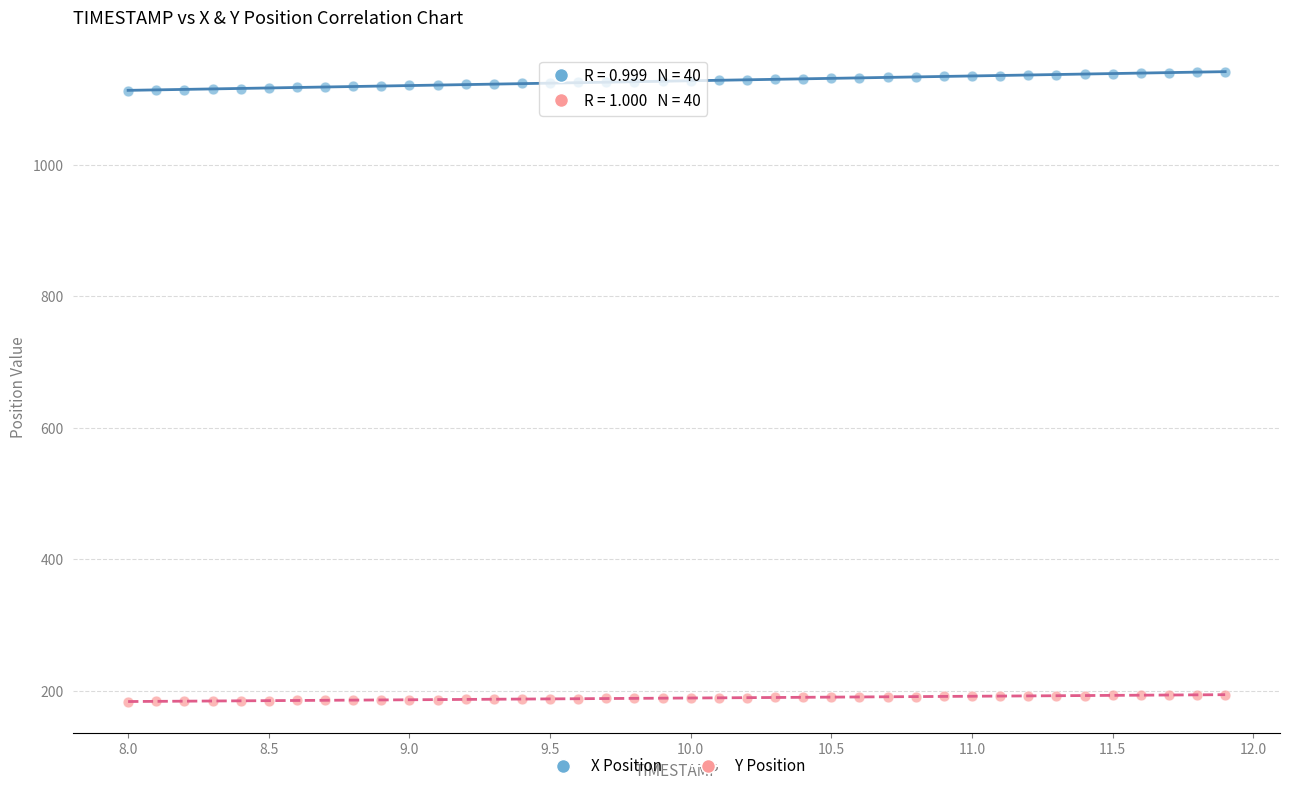

Across all data points, what is the range of Y values (max minus min)?

957.5